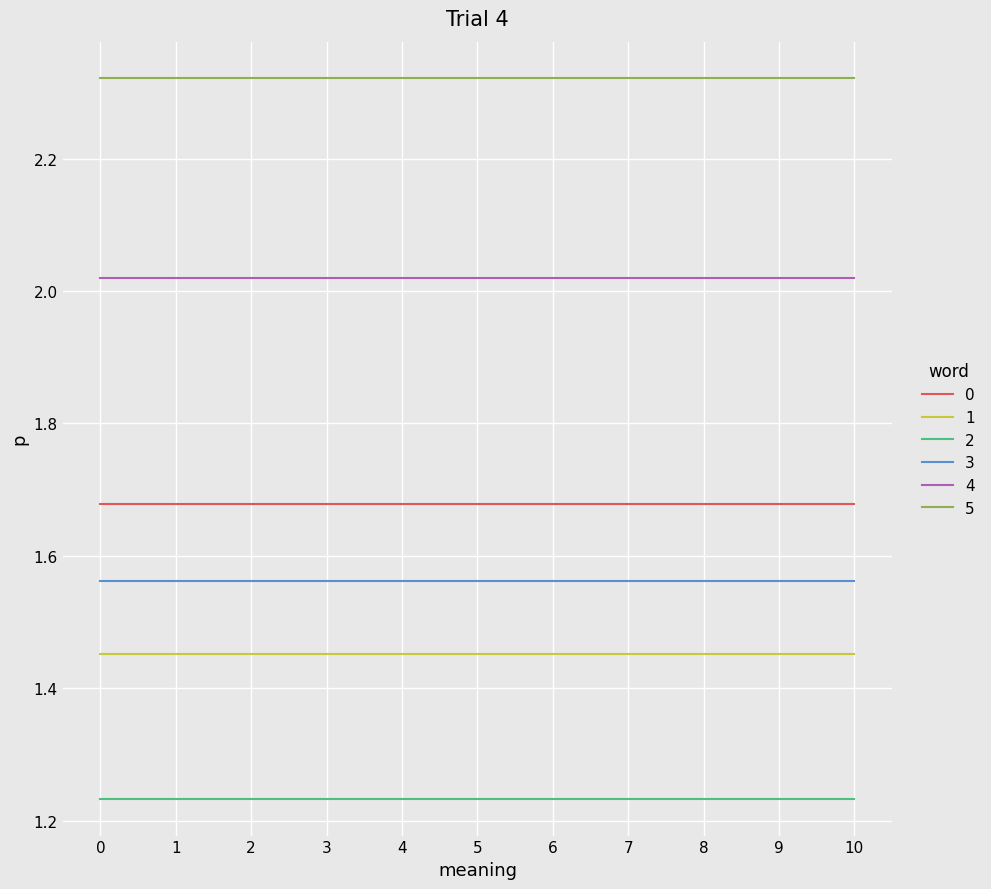

True or false: 2 and 0 intersect in this chart.

False